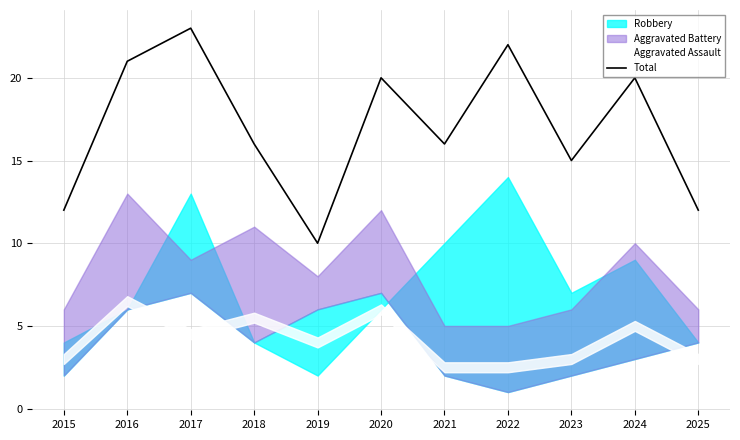

Reading right to left, transcribe all the data shown in this chart.

2025=12	2024=20	2023=15	2022=22	2021=16	2020=20	2019=10	2018=16	2017=23	2016=21	2015=12